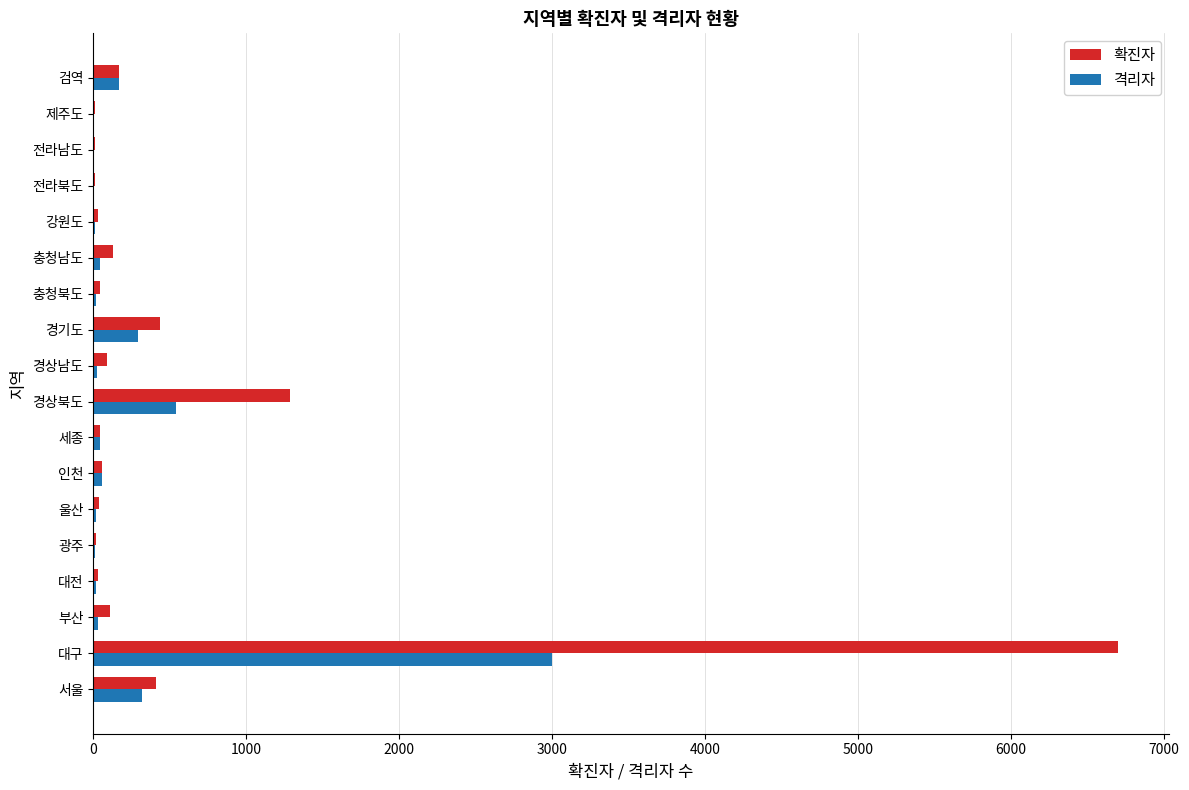

Is it true that 격리자 equals 638 at 대구?

False